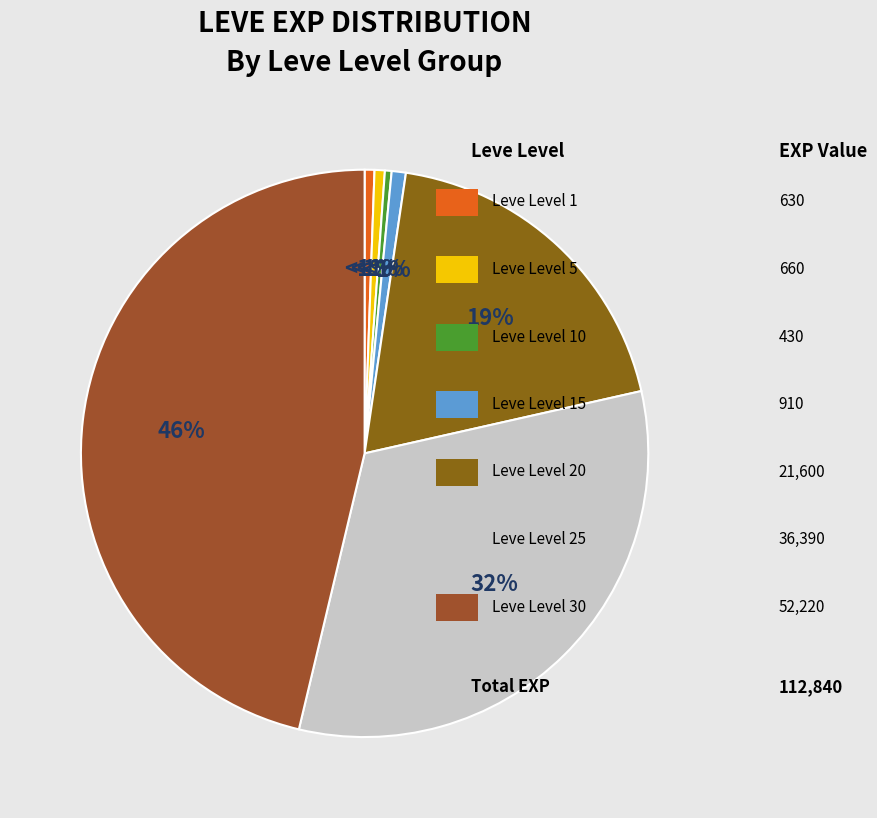

Which category has the biggest portion of the pie?

Leve Level 30